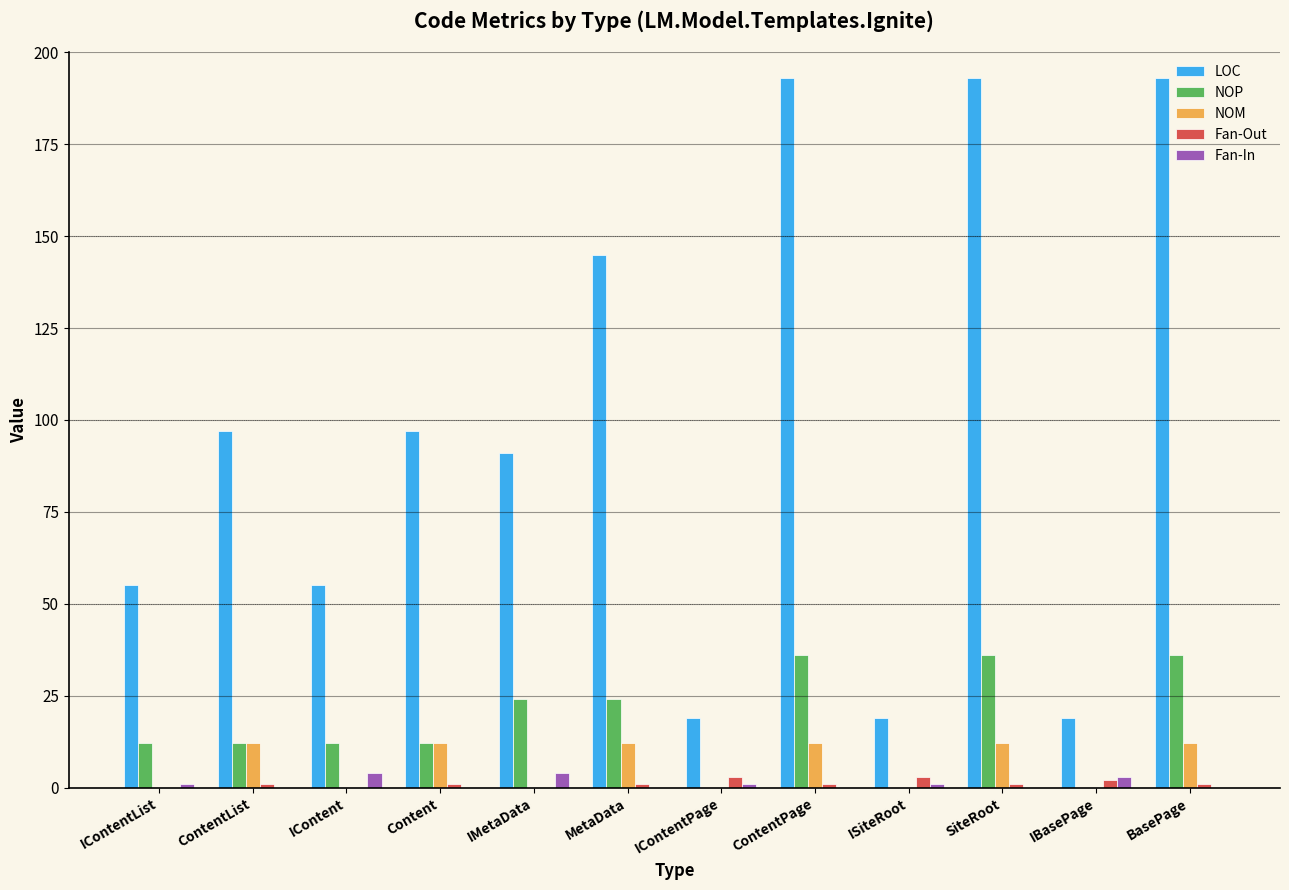

Is the value of LOC at ContentList greater than the value of NOM at MetaData?

Yes